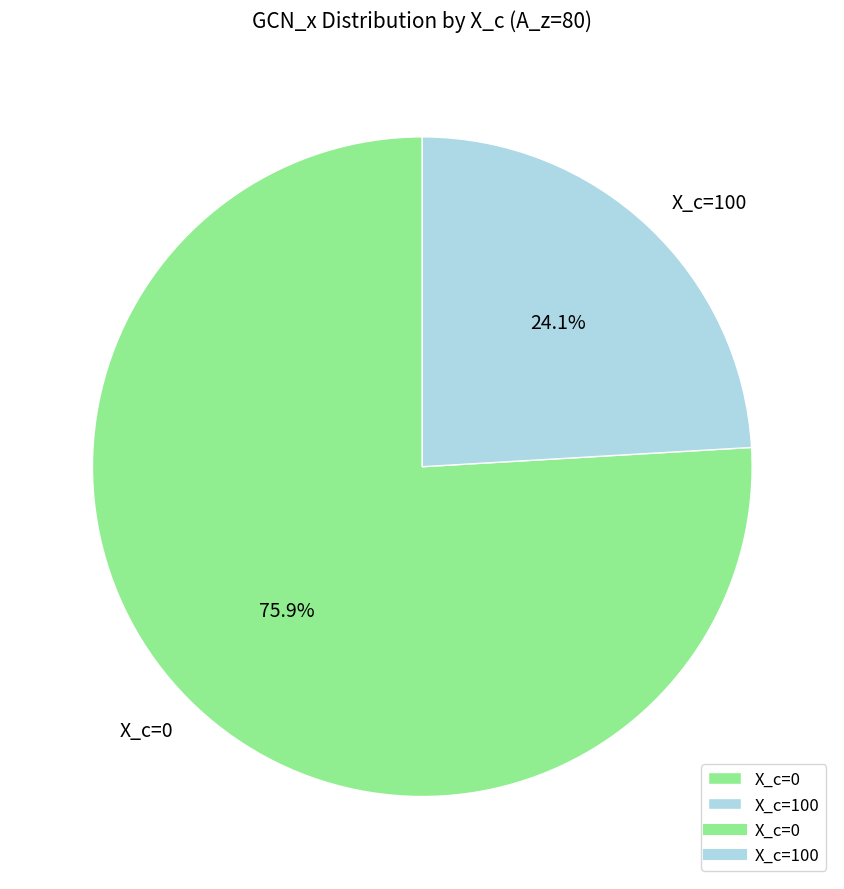

What percentage is NOT represented by X_c=0?

24.1%